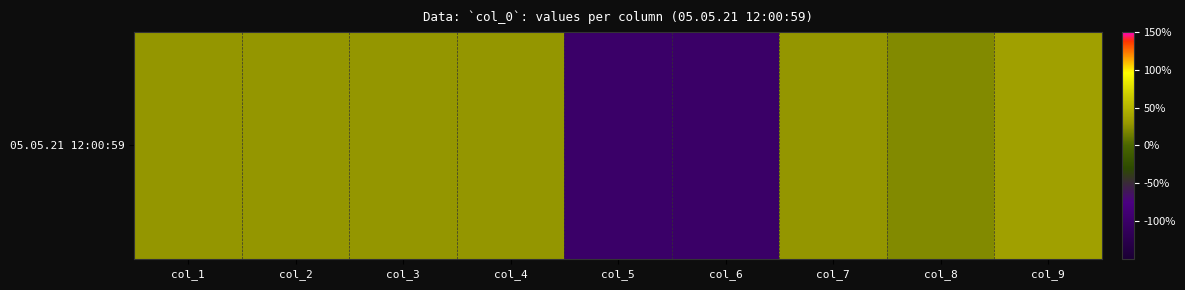

Between col_7 and col_6, which is larger?

col_7